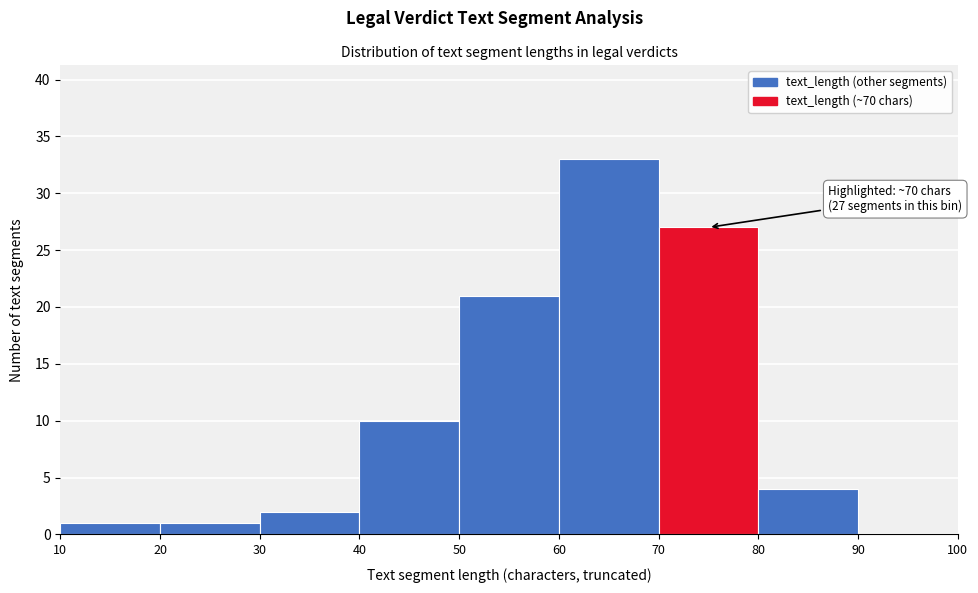

Over which range of the x-axis is the bar tallest?

60 to 70